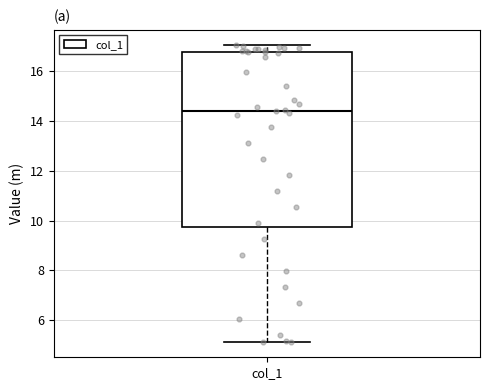

Where does the upper whisker of the box for col_1 end on the y-axis? The values are not printed on the chart, so give them approximately, as read against the axis.

17.0